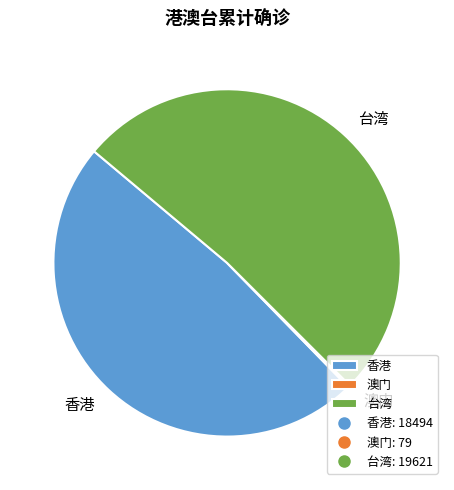

Which slice is the largest?

台湾